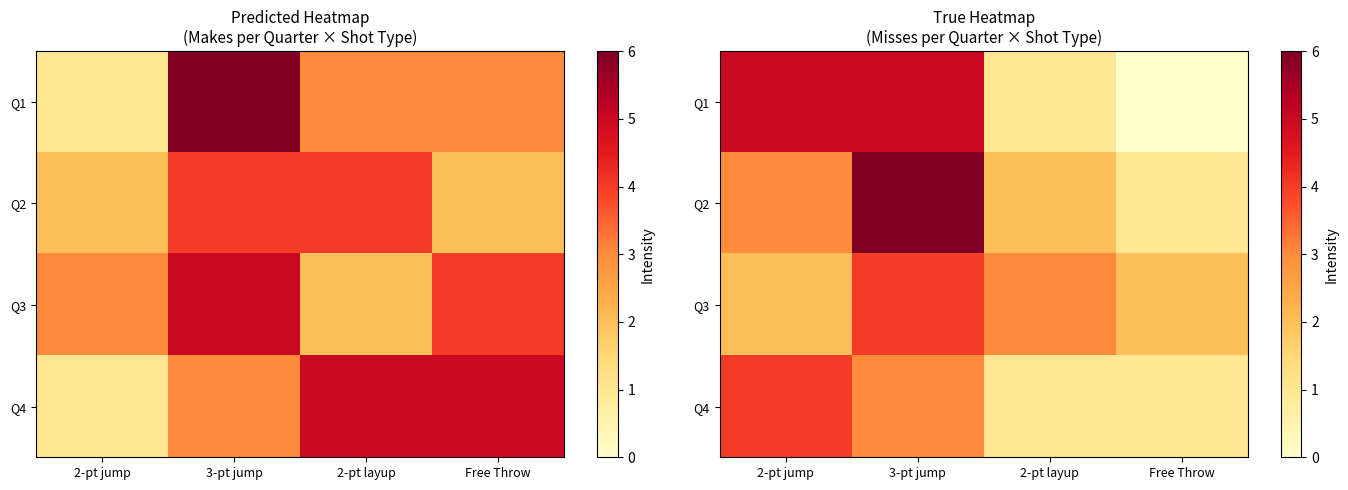

What is the greatest value displayed?

6